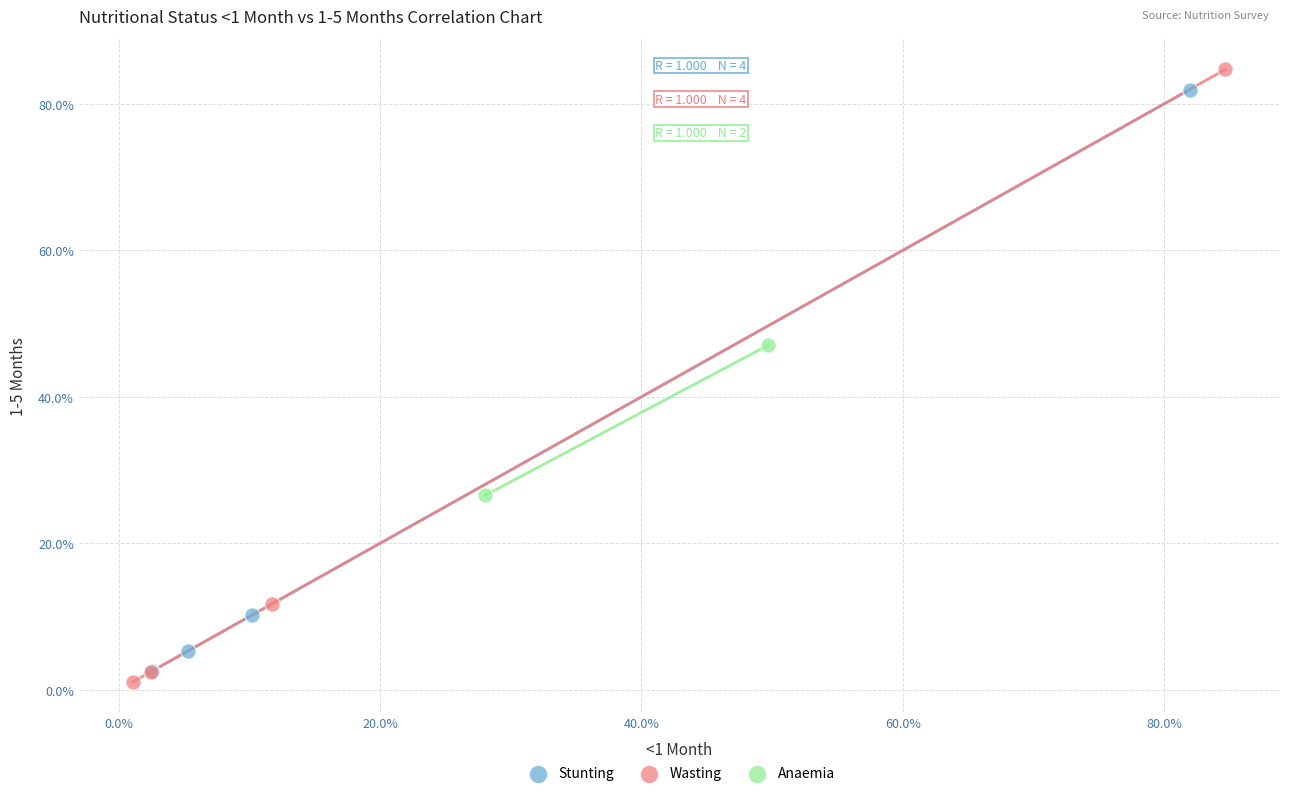

Which series has the widest spread of Y values?

Wasting